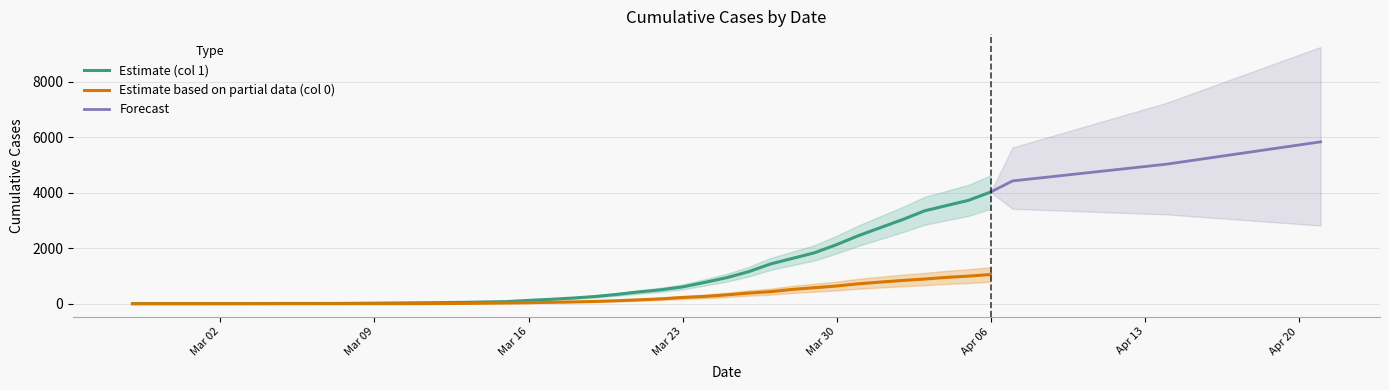

How many data points does each series have?

40